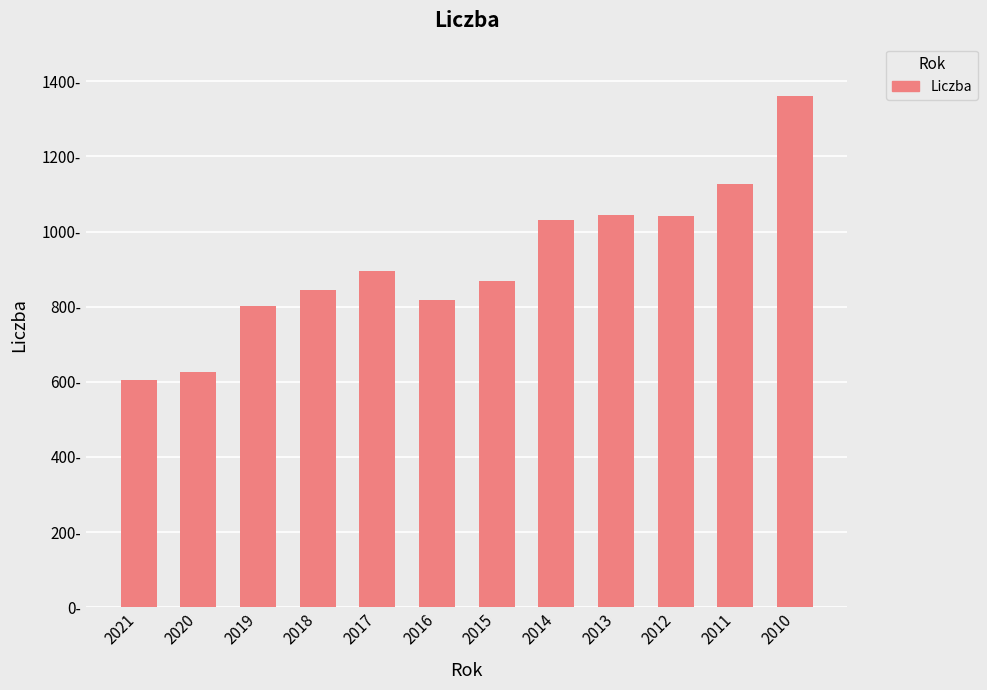

What is the minimum value shown in the chart?

605